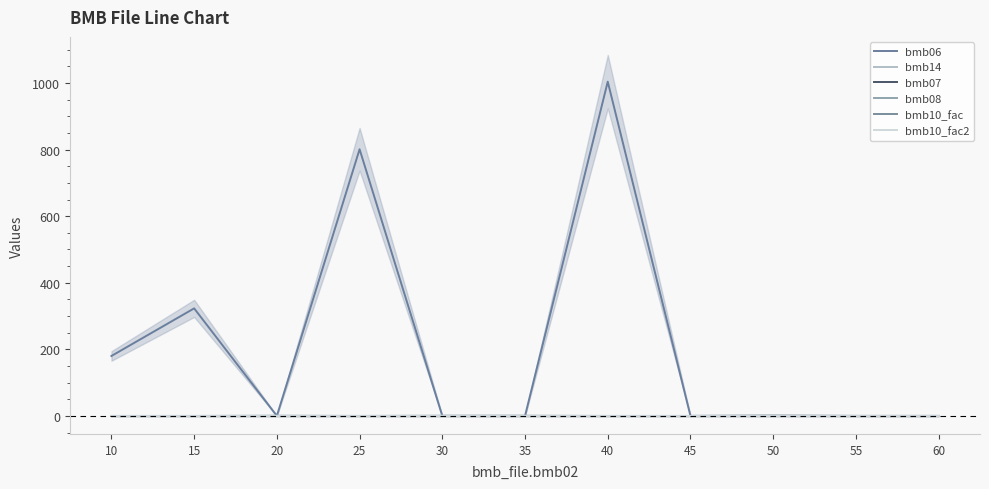

What is the value of the bmb07 point at the 11th from the left?

1.0